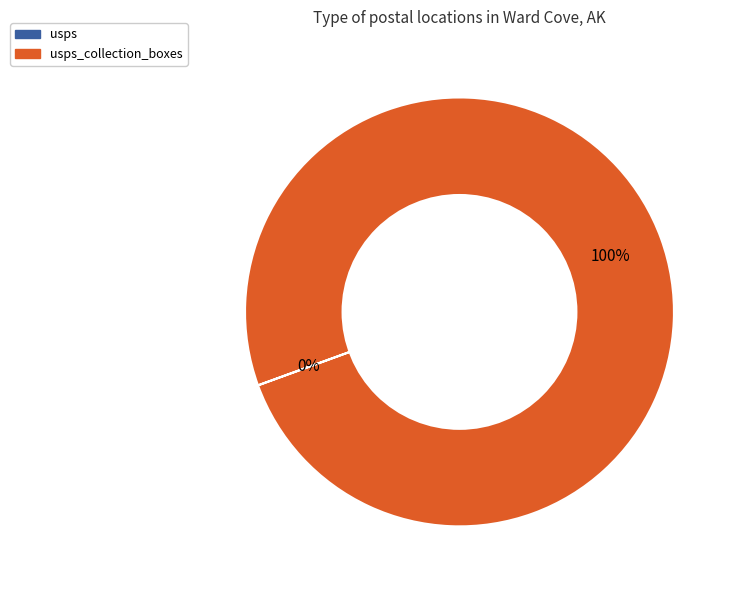

Is there a majority slice in this chart?

Yes